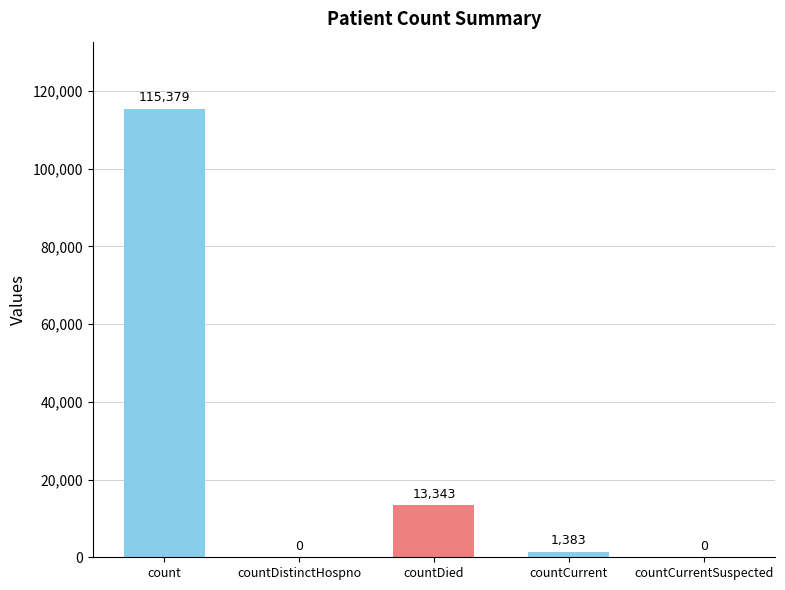

Reading right to left, extract all data points from this chart.

0	1383	13343	0	115379